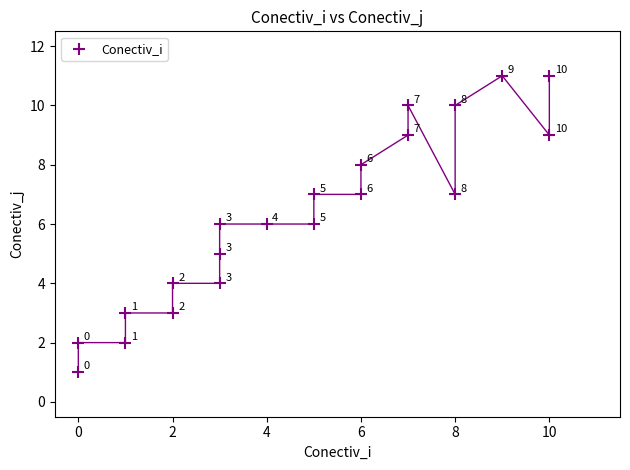

What is the range of X values (max minus min)?

10